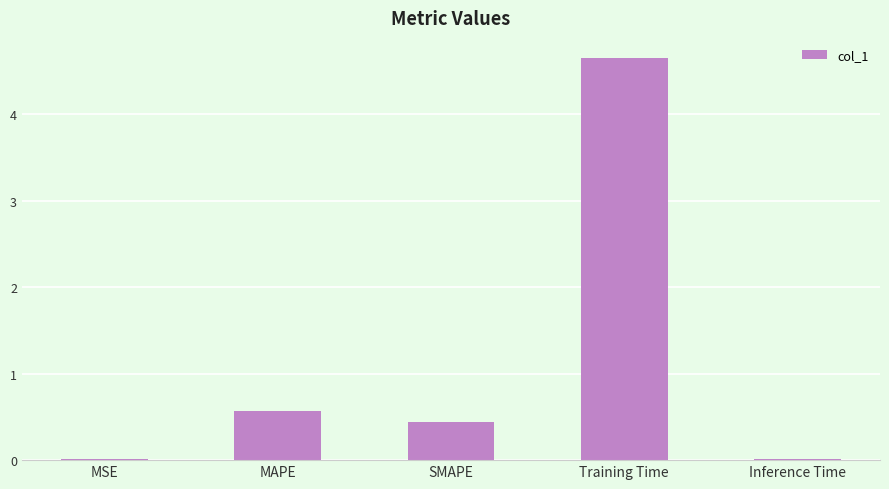

Is it true that the value at MAPE is 1.0?

False